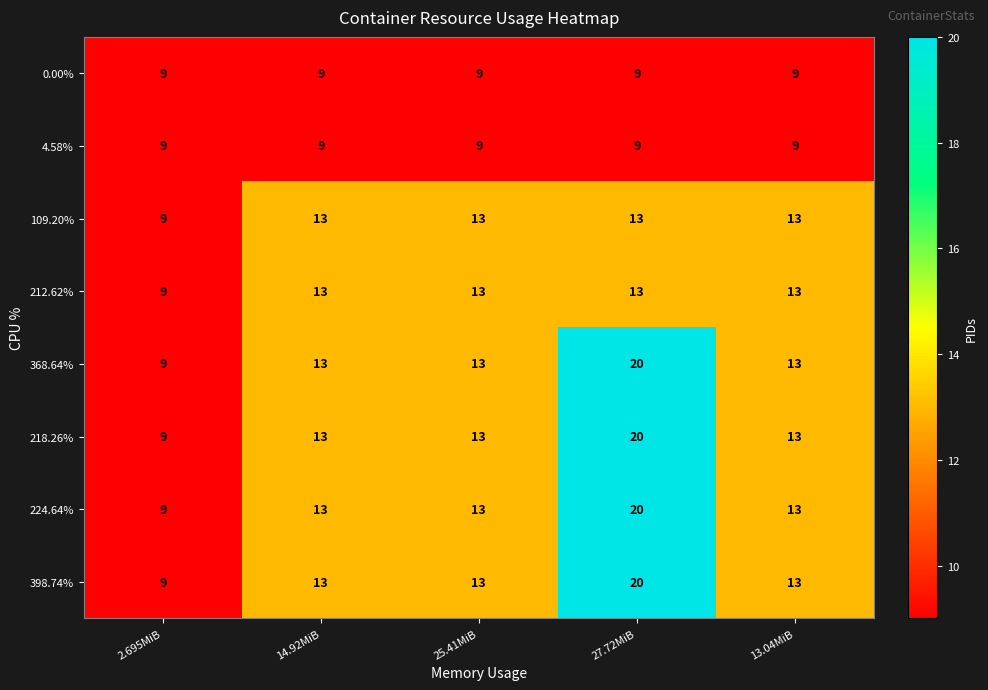

At which category does the chart reach its peak across all series?

27.72MiB